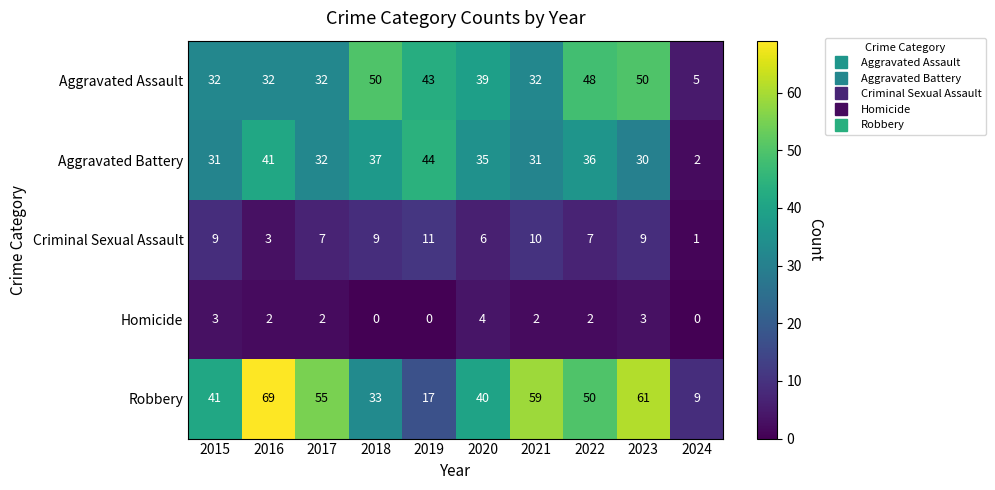

What is the greatest value displayed?

69